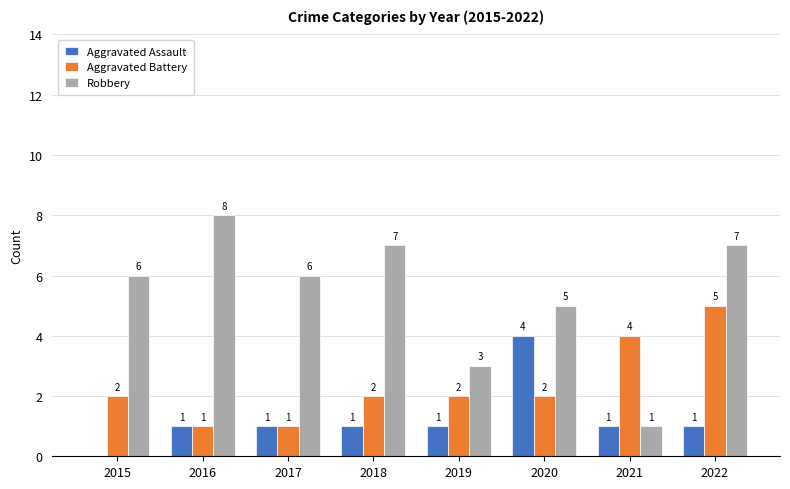

Is the value of Aggravated Battery at 2018 greater than the value of Aggravated Assault at 2018?

Yes